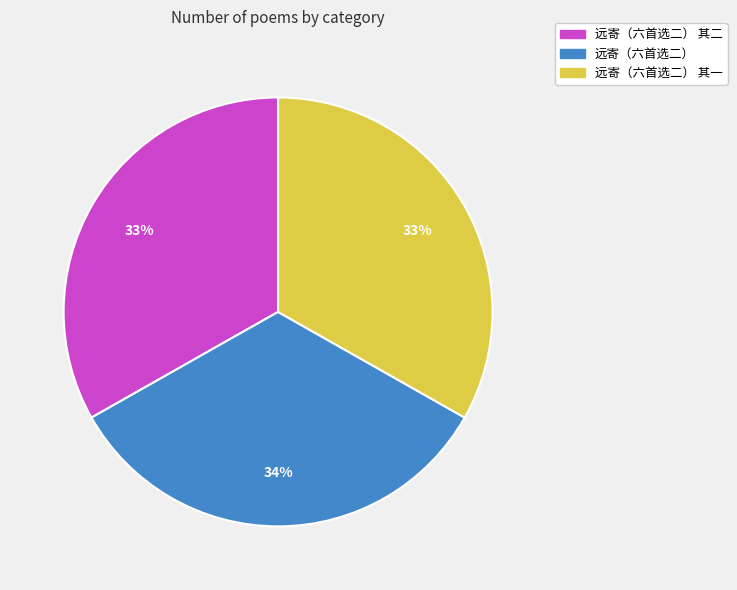

How many segments does this pie chart have?

3